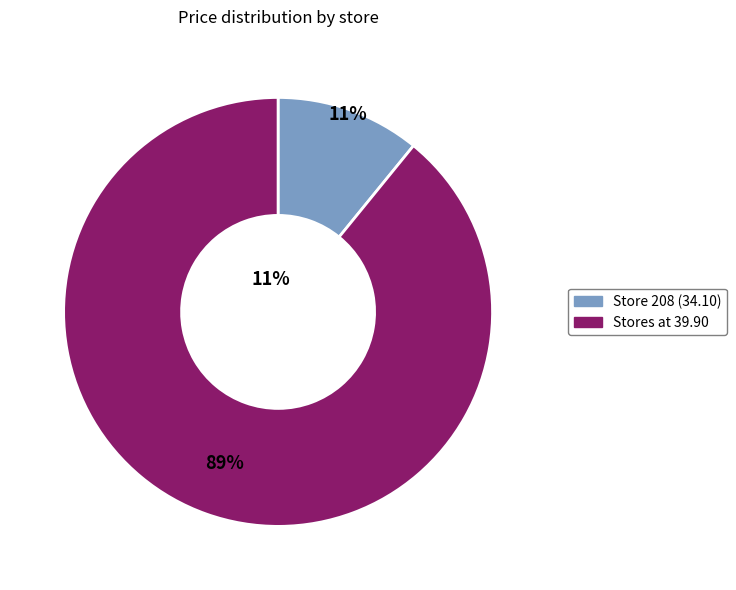

To the nearest percent, what is the difference between the largest and smallest slice percentages?

78%